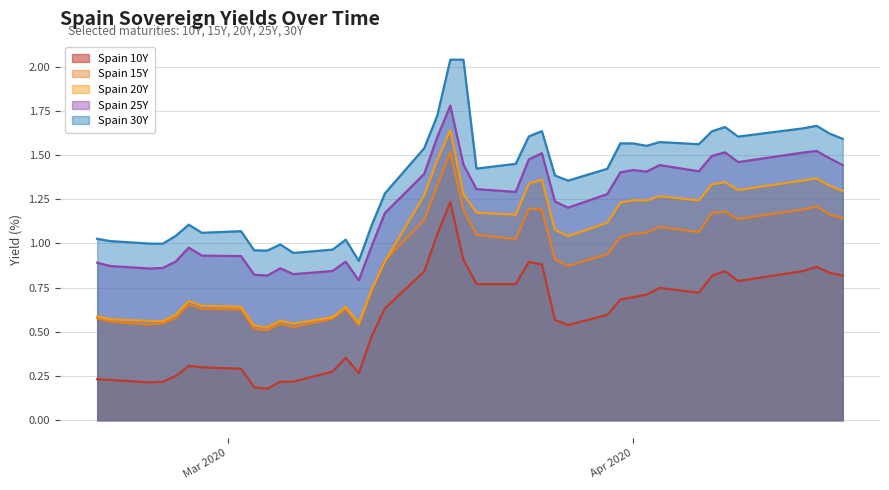

Which series has the largest total across all categories?

Spain 30Y